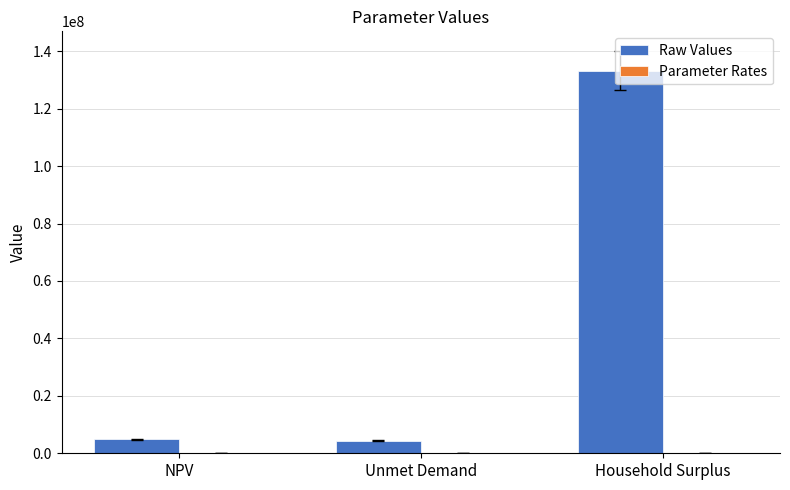

Where is Raw Values nearest to the value 68846909?

NPV